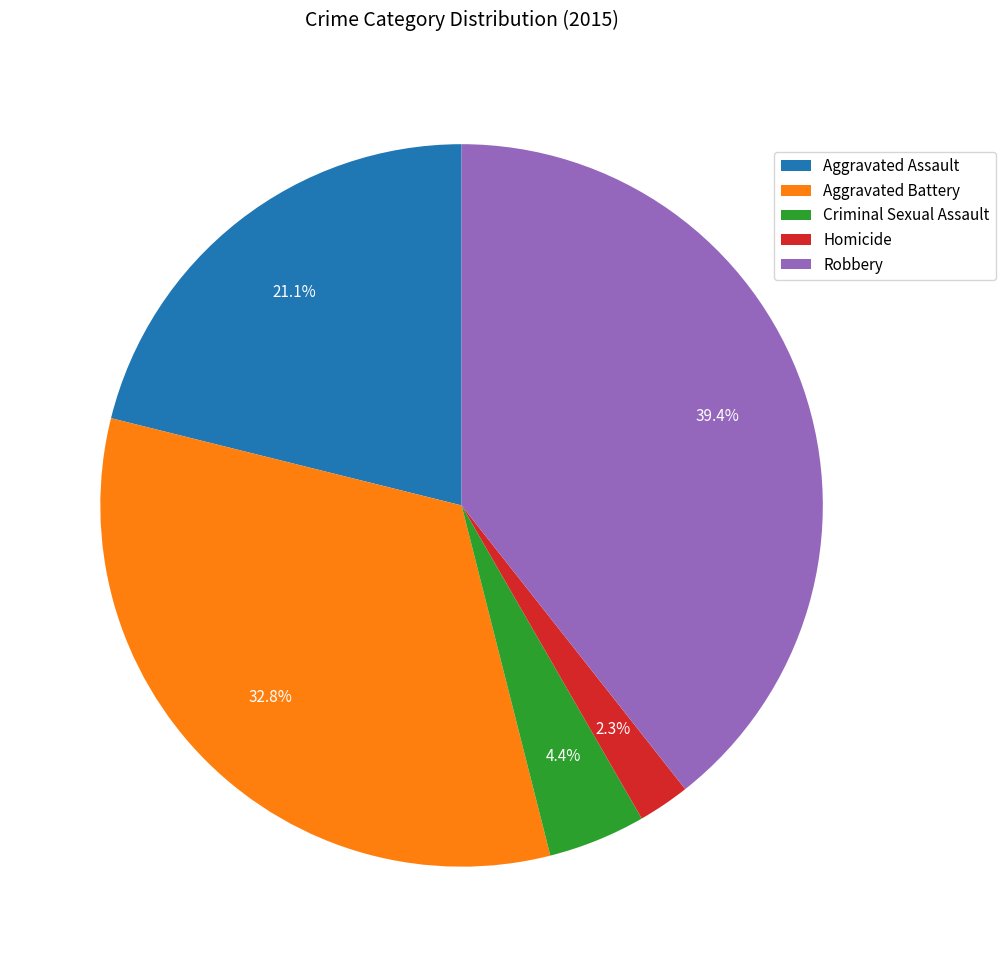

What percentage is the Robbery slice, to the nearest percent?

39%